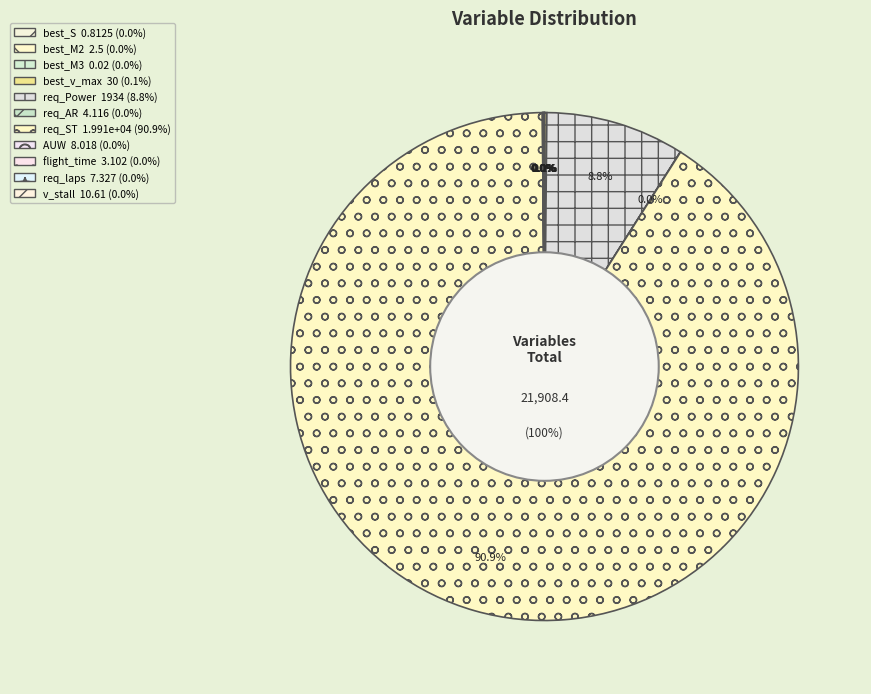

What portion of the pie excludes best_M2?

100.0%